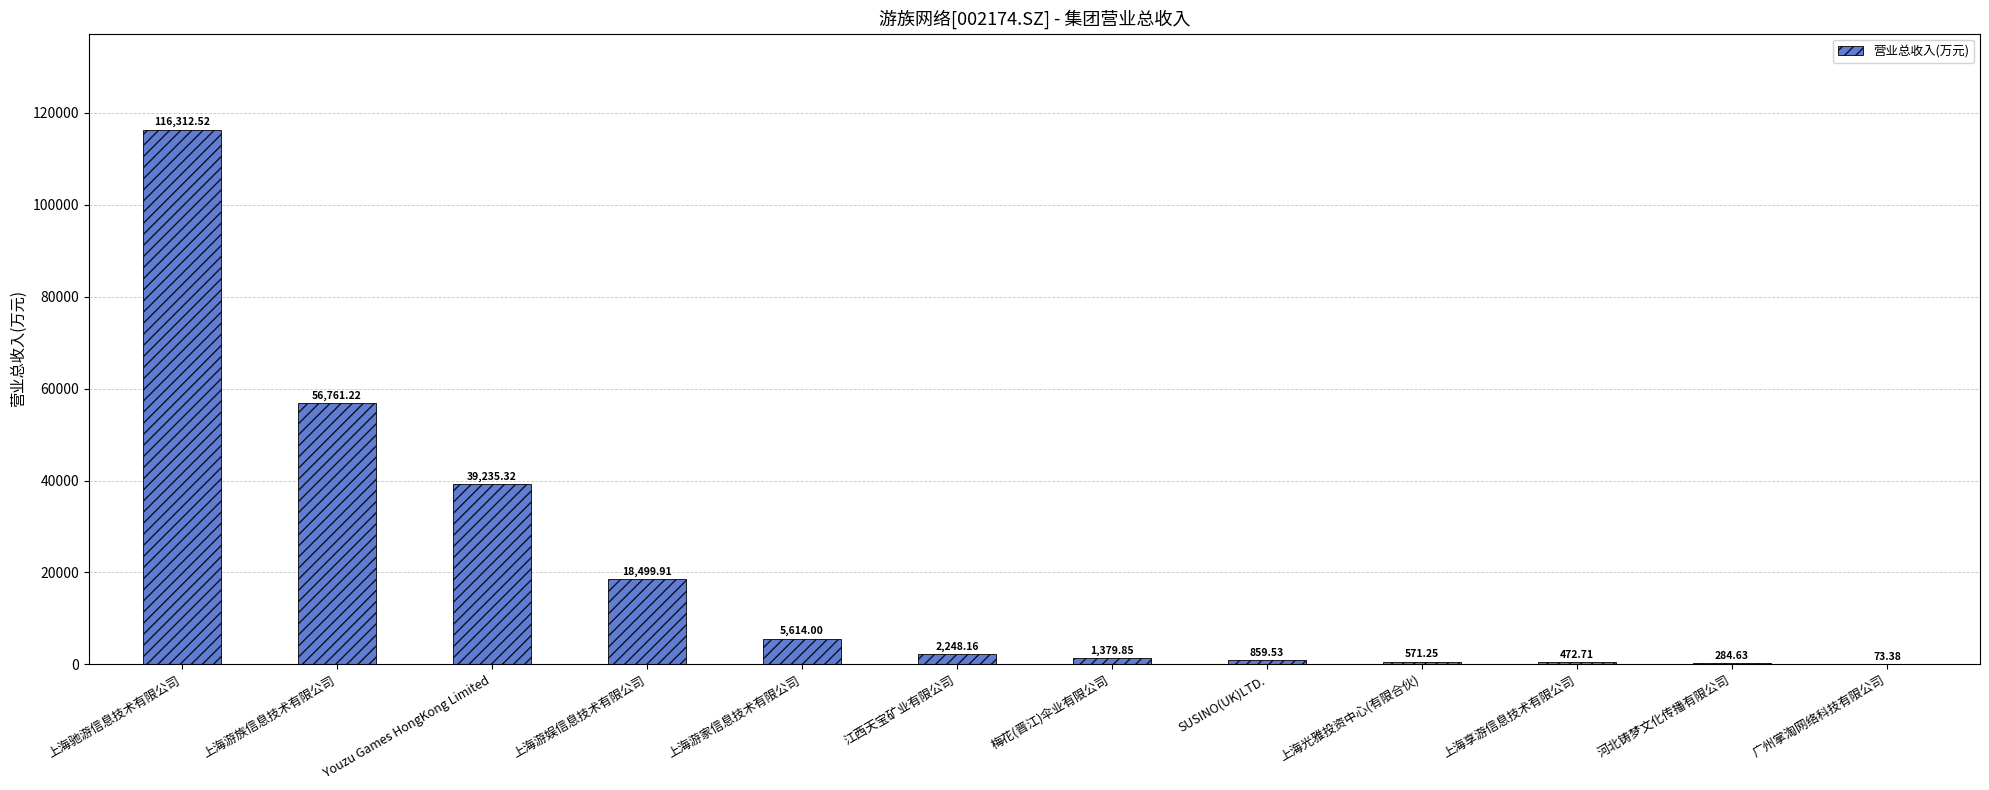

Which category has the highest value across all series?

上海驰游信息技术有限公司